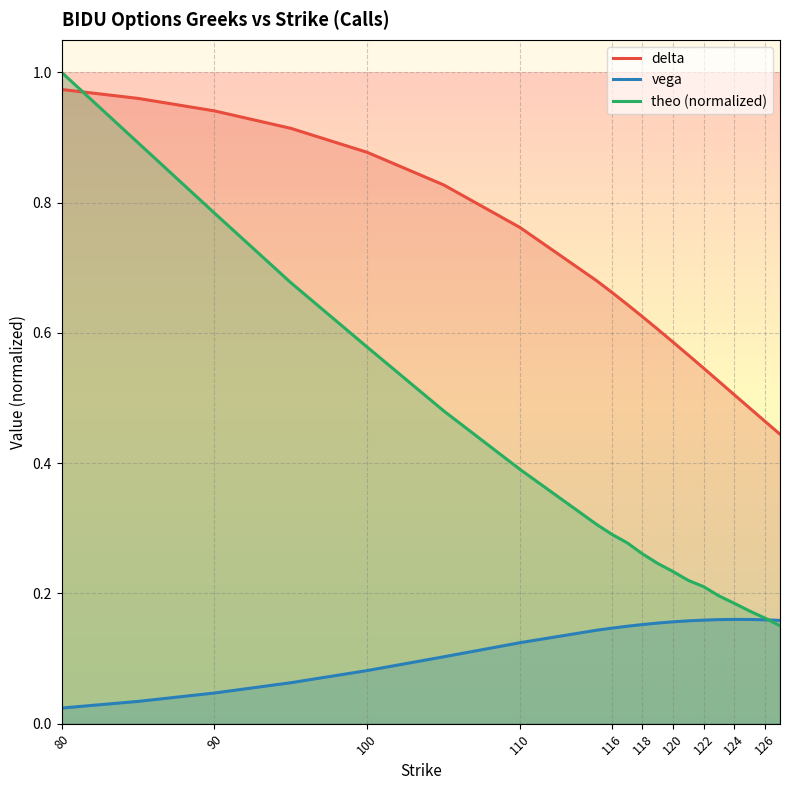

Which series has the widest spread of values?

theo (normalized)